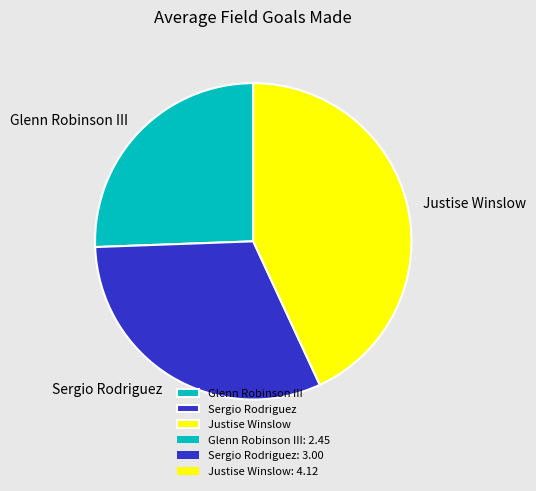

Approximately how many times larger is the value at Sergio Rodriguez compared to Justise Winslow?

0.7